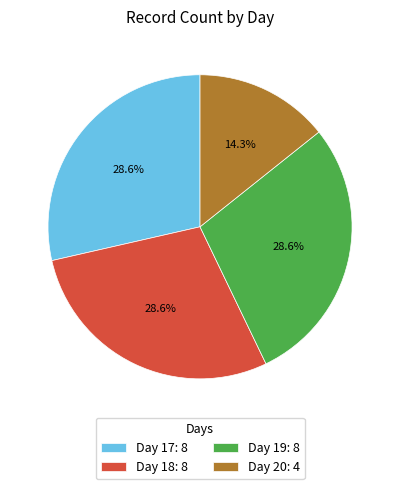

Combined, what portion of the pie is Day 19: 8 and Day 20: 4?

42.9%